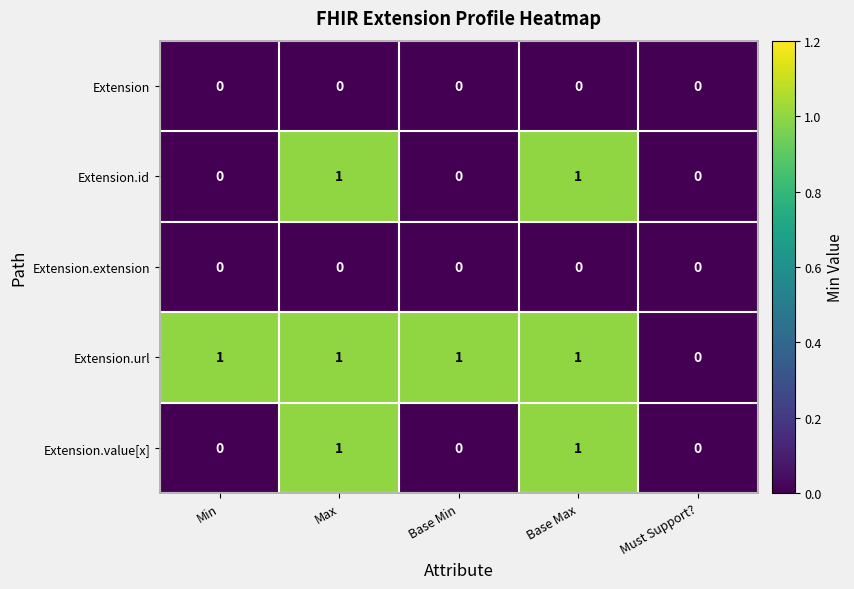

What is the total value across all series at Base Max?

3